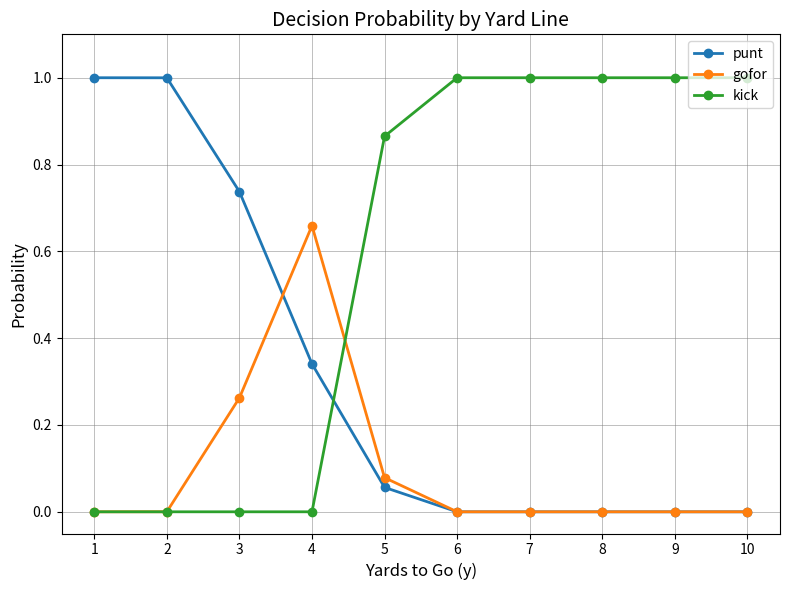

At 3, list the series in order from smallest to largest.

kick, gofor, punt